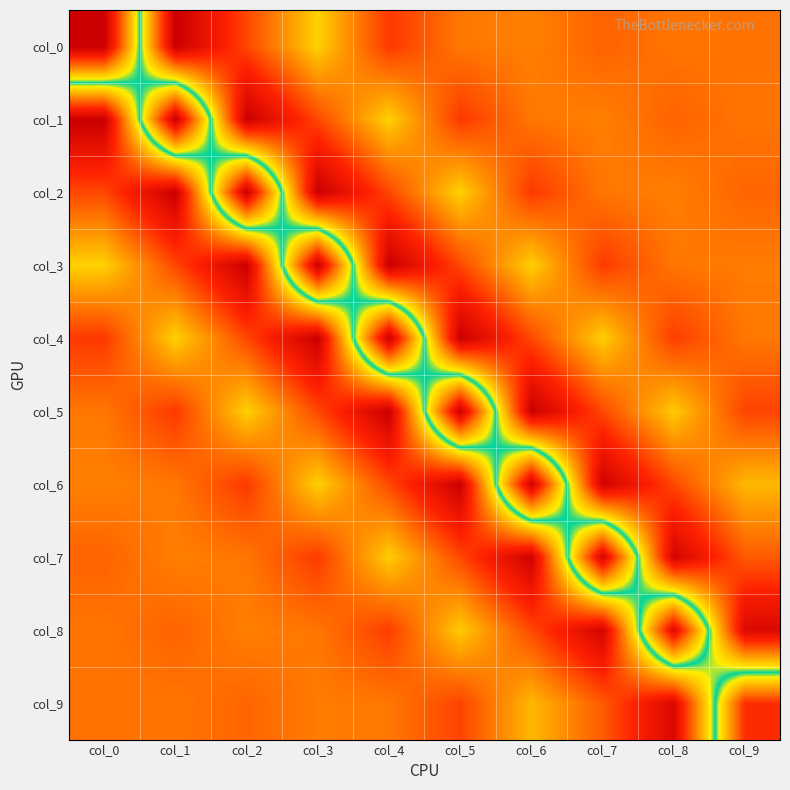

What is the spread (max minus min) of values at col_9?

3.3